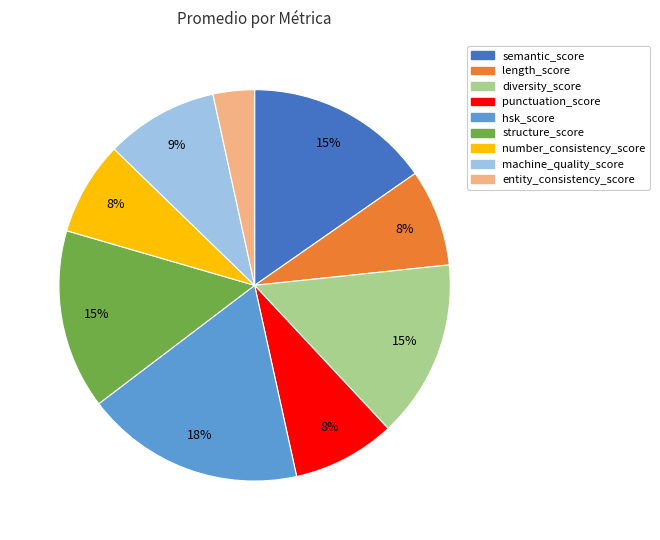

What percentage is the entity_consistency_score slice, to the nearest percent?

3%